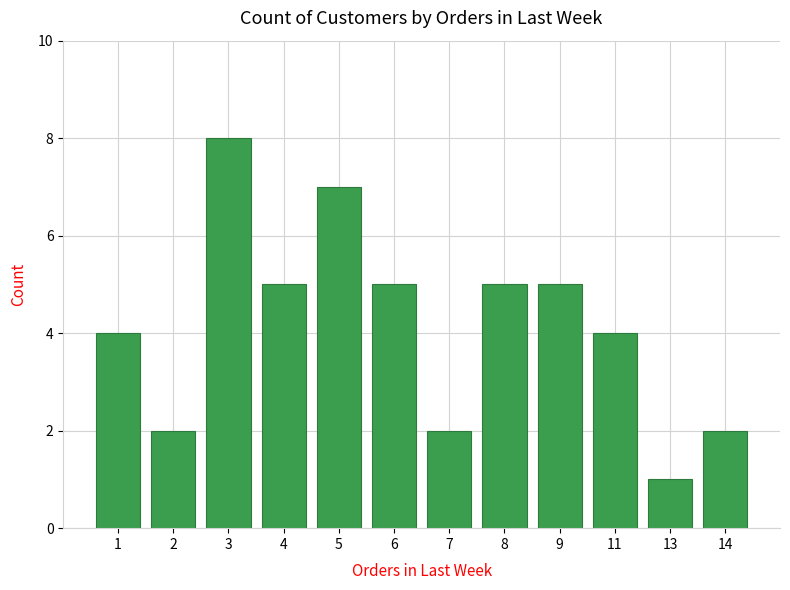

True or false: the data shows 8 at 9.

False